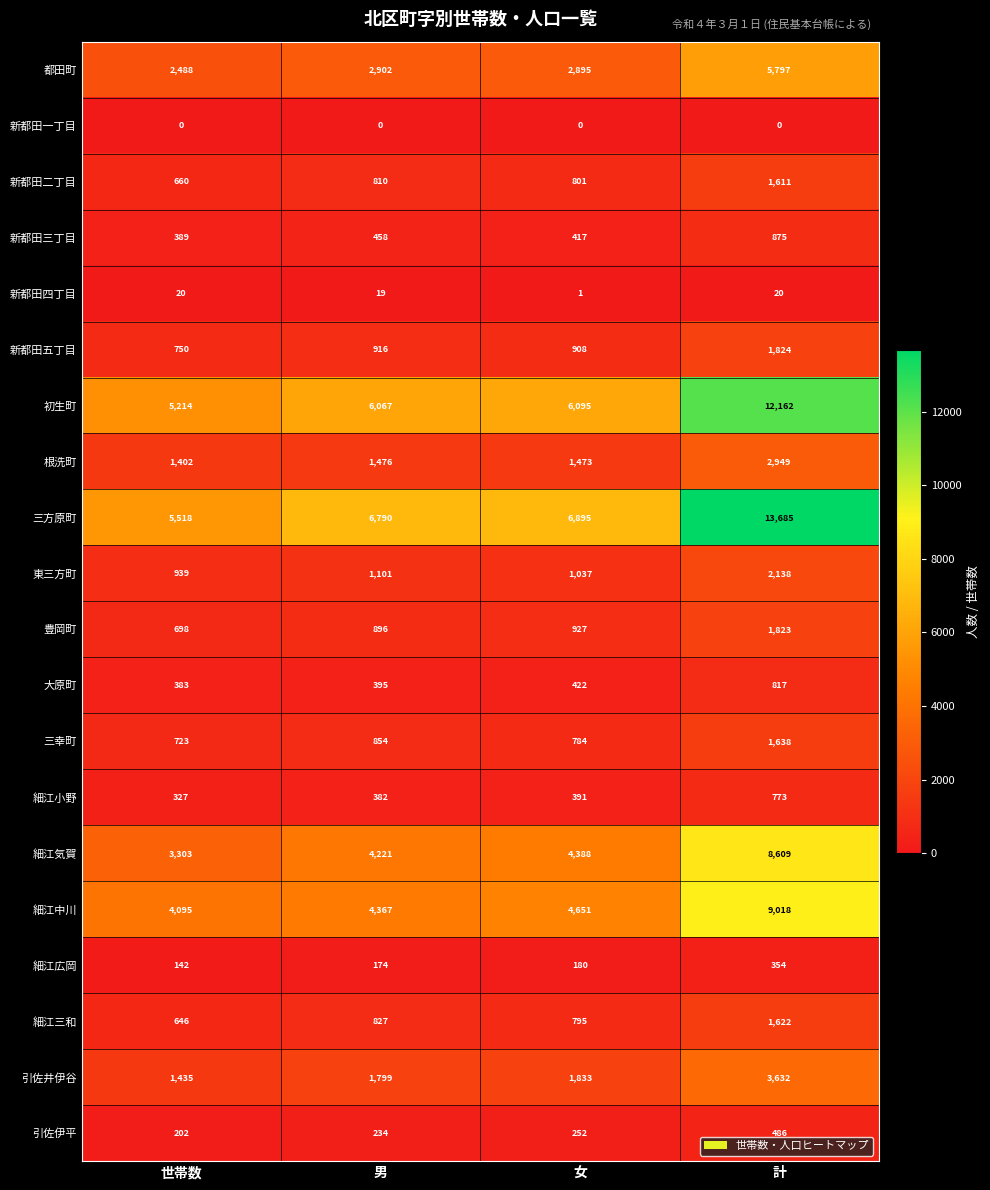

At 男, list the series in order from smallest to largest.

新都田一丁目, 新都田四丁目, 細江広岡, 引佐伊平, 細江小野, 大原町, 新都田三丁目, 新都田二丁目, 細江三和, 三幸町, 豊岡町, 新都田五丁目, 東三方町, 根洗町, 引佐井伊谷, 都田町, 細江気賀, 細江中川, 初生町, 三方原町